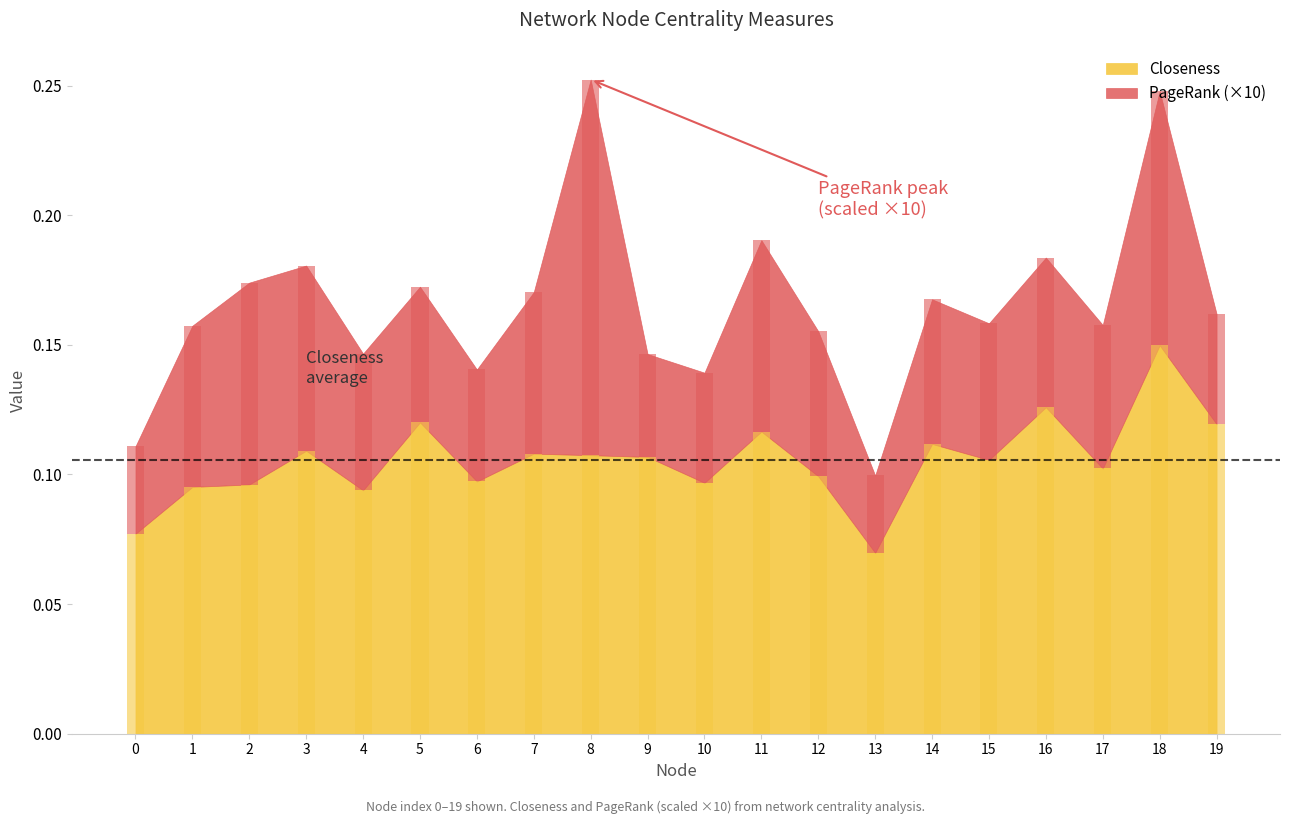

Is it true that Closeness equals 0.1 at 7?

False